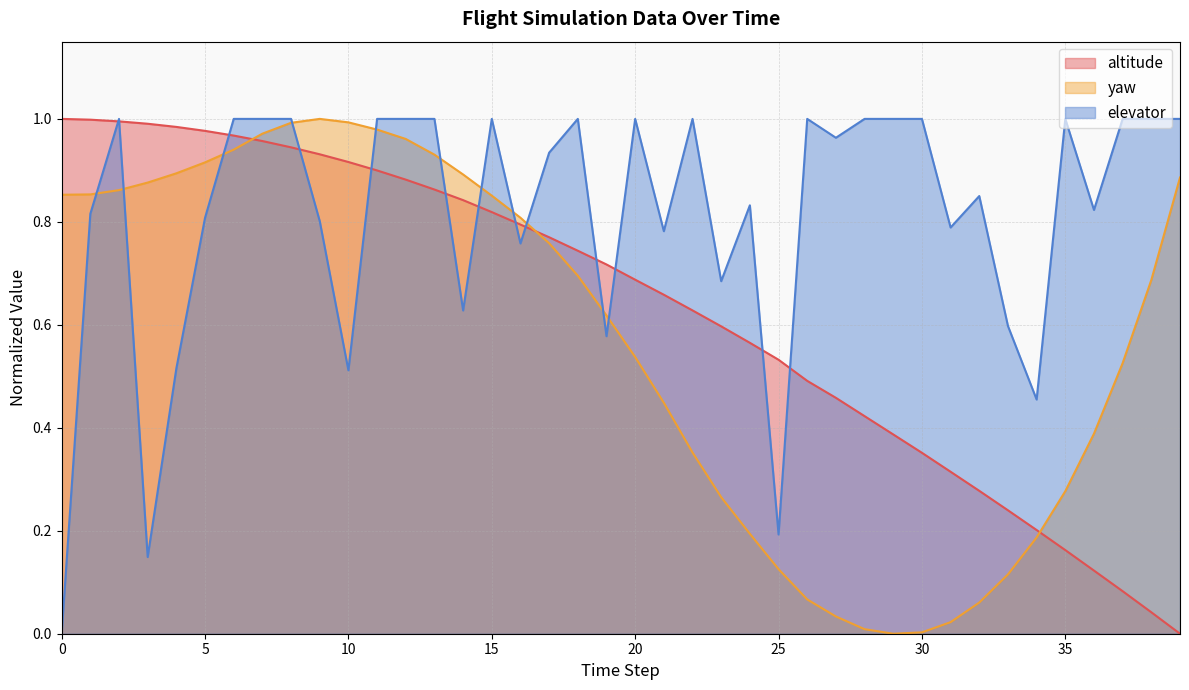

List the labels in order of elevator value, largest first.

2, 6, 7, 8, 11, 12, 13, 15, 18, 20, 22, 26, 28, 29, 30, 35, 37, 38, 39, 27, 17, 32, 24, 36, 1, 5, 9, 31, 21, 16, 23, 14, 33, 19, 4, 10, 34, 25, 3, 0